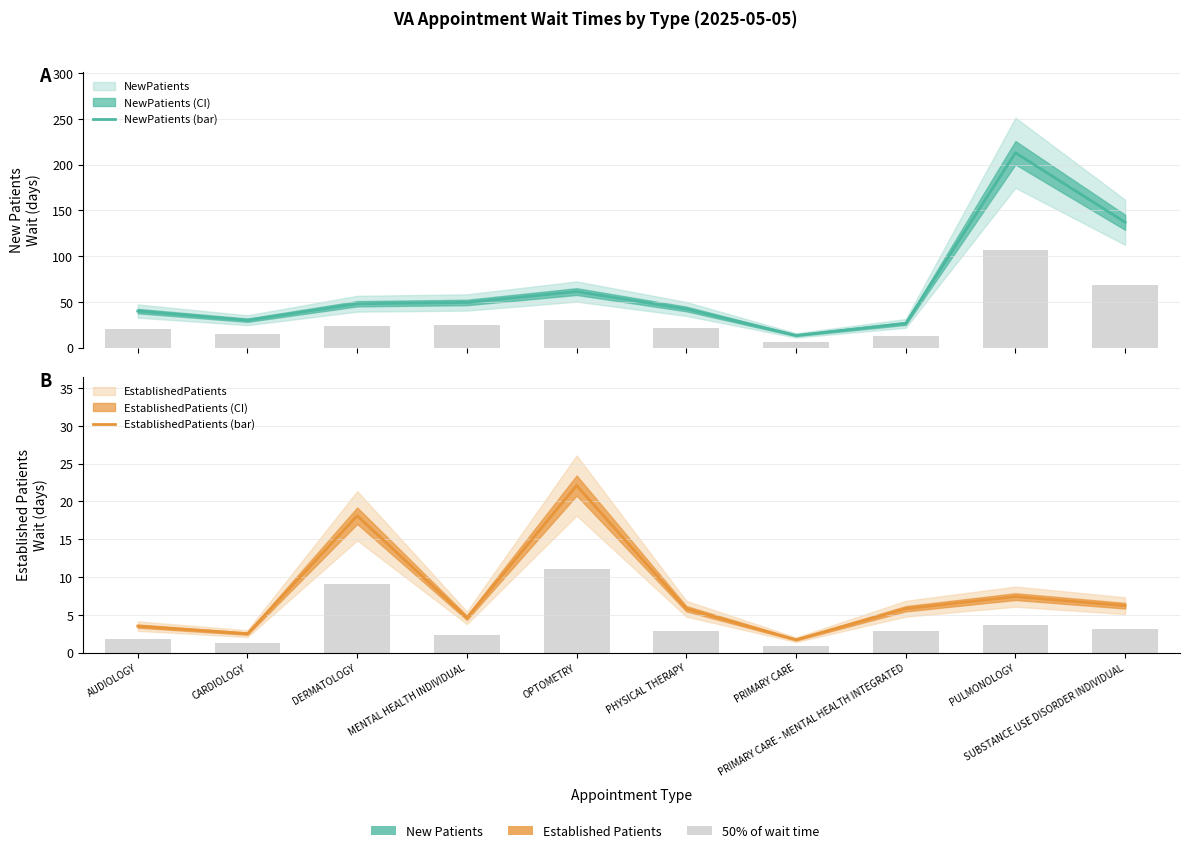

What is the difference between the highest and lowest values at PRIMARY CARE?

12.6